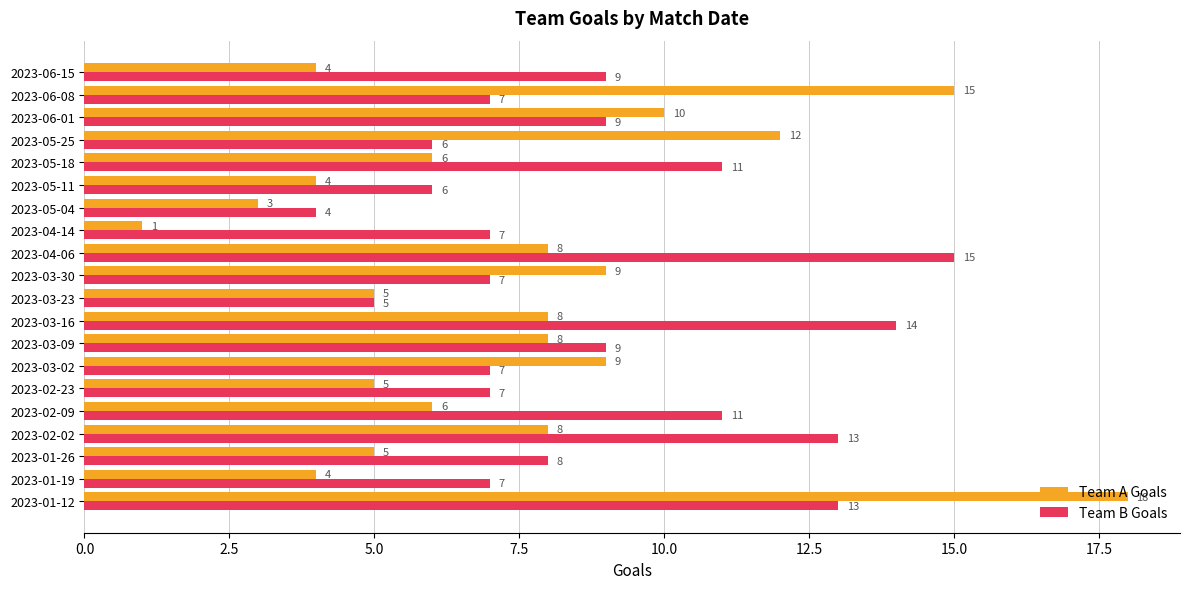

The value of Team A Goals at 2023-03-30 is 5. True or false?

False